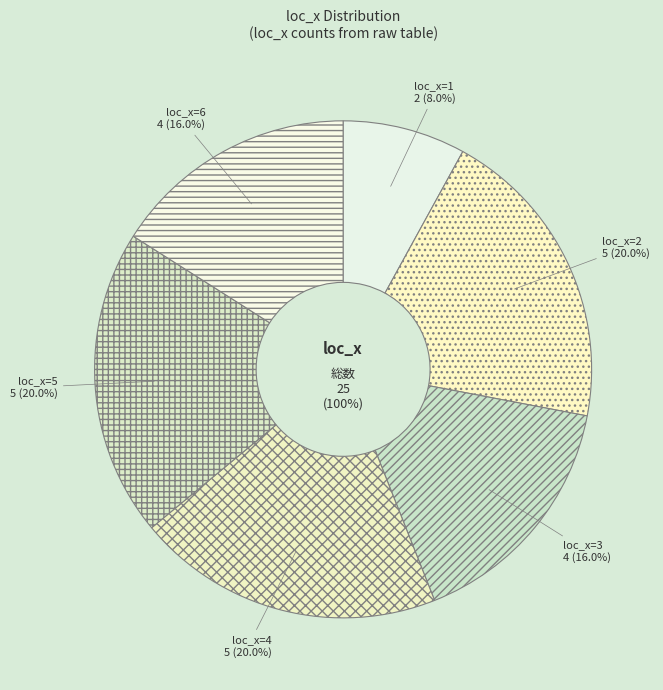

True or false: loc_x=5 accounts for 30% of the total.

False